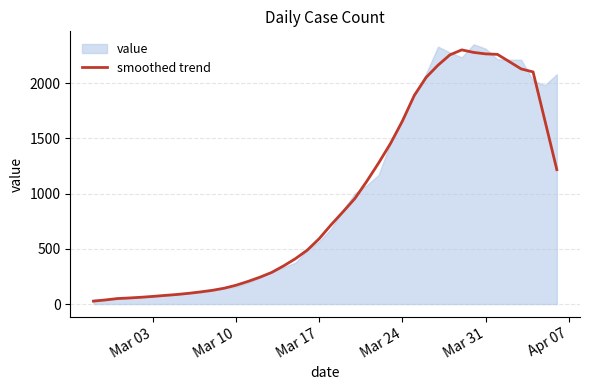

What is the maximum value for smoothed trend?

2302.6